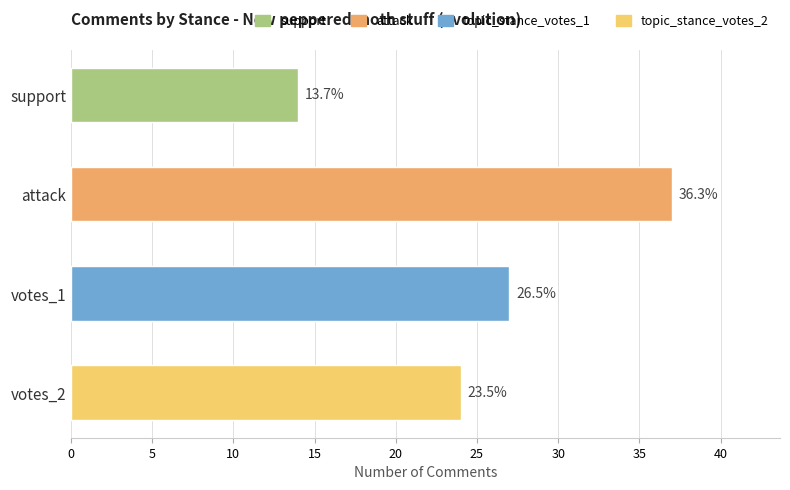

Is it true that the value at support is 3?

False